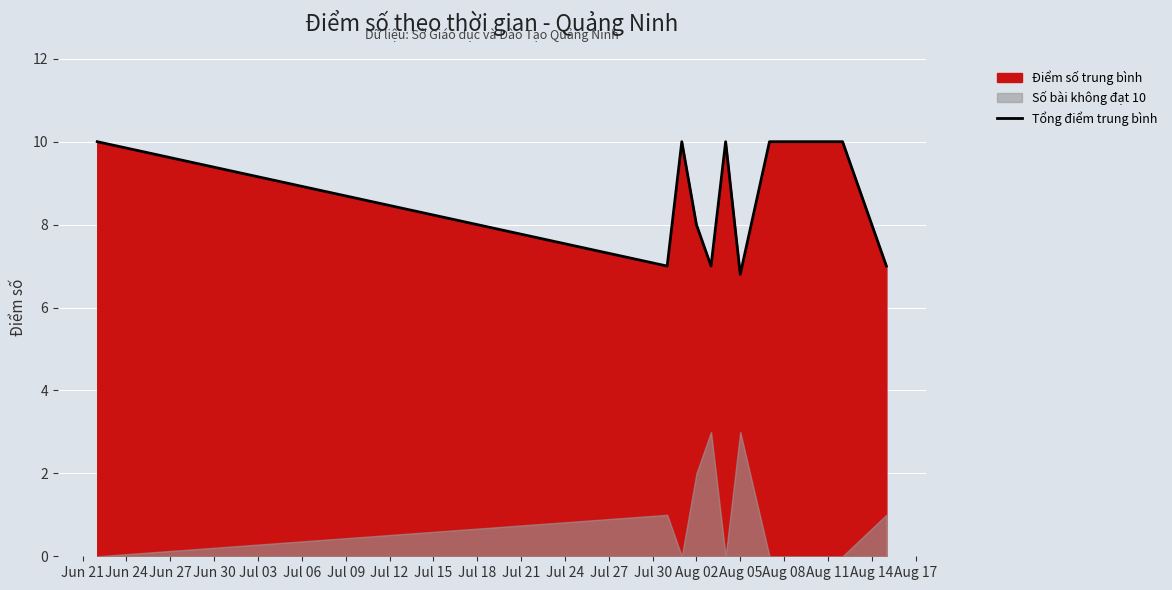

How many categories are shown in the chart?

12